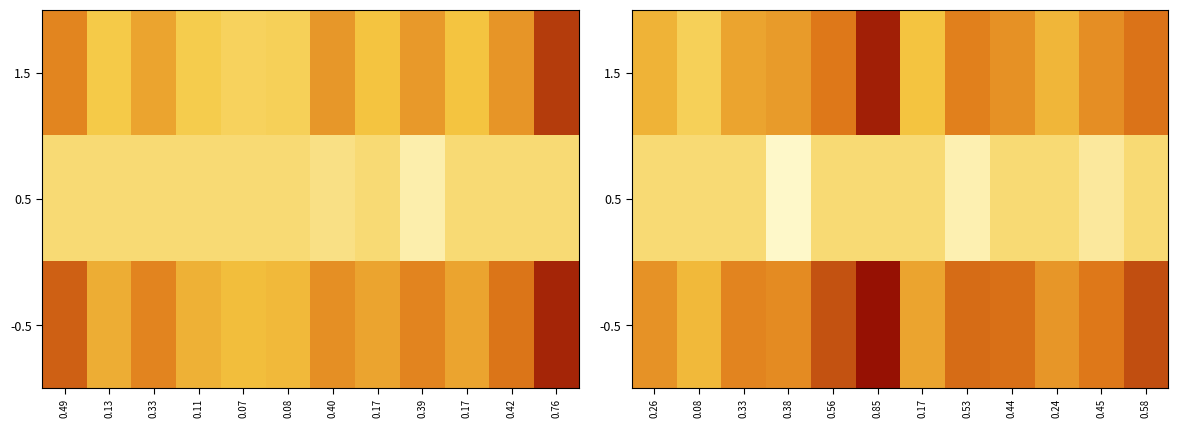

What is the spread (max minus min) of values at 0.17?

0.3